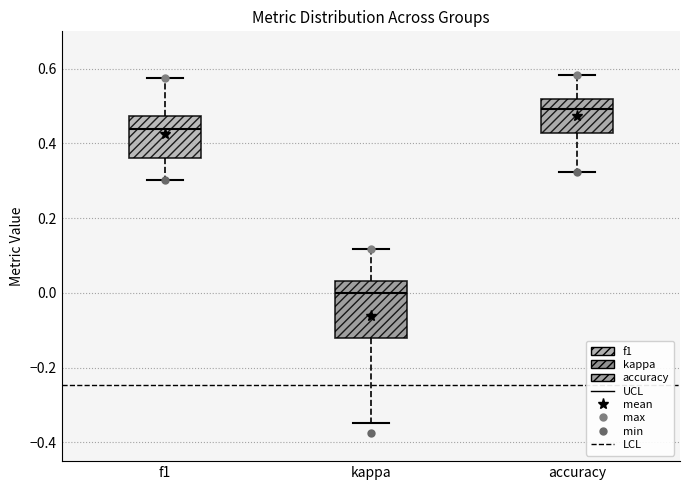

Reading left to right, transcribe this box plot: for each box, give where its median line is, the range the box spans, and where its two whiskers end, as read against the y-axis. The values are not printed on the chart, so give them approximately, as read against the axis.

f1: median 0.44, box 0.36 to 0.48, whiskers 0.30 to 0.58
kappa: median 0.00, box -0.12 to 0.04, whiskers -0.34 to 0.12
accuracy: median 0.50, box 0.42 to 0.52, whiskers 0.32 to 0.58